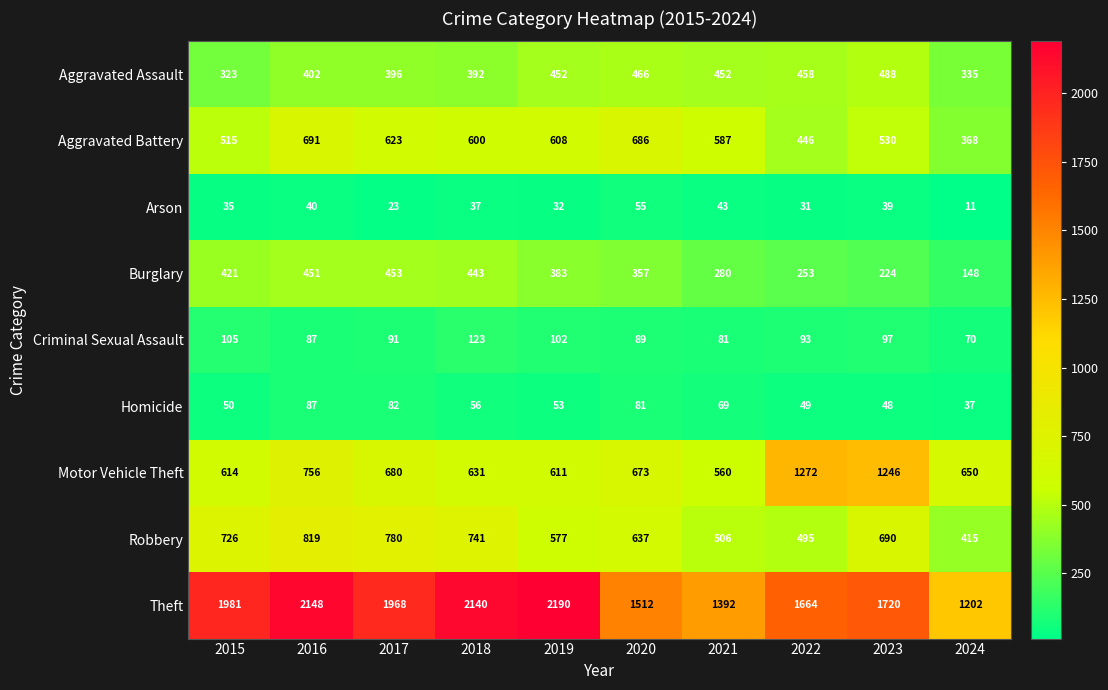

Is the value of Theft at 2023 greater than the value of Motor Vehicle Theft at 2017?

Yes